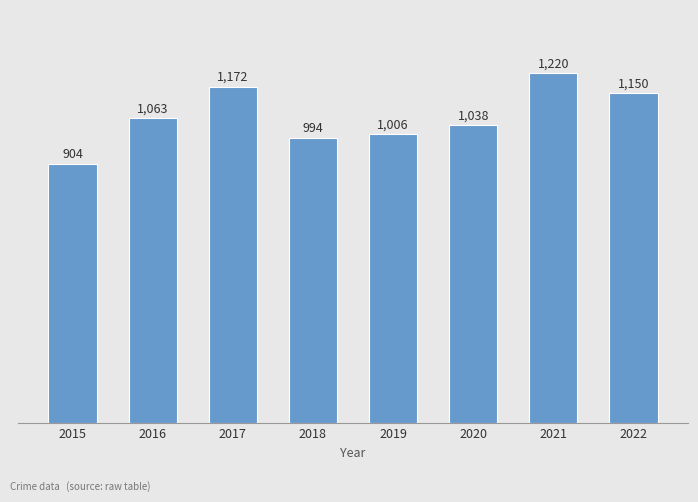

Read the value at 2021.

1220